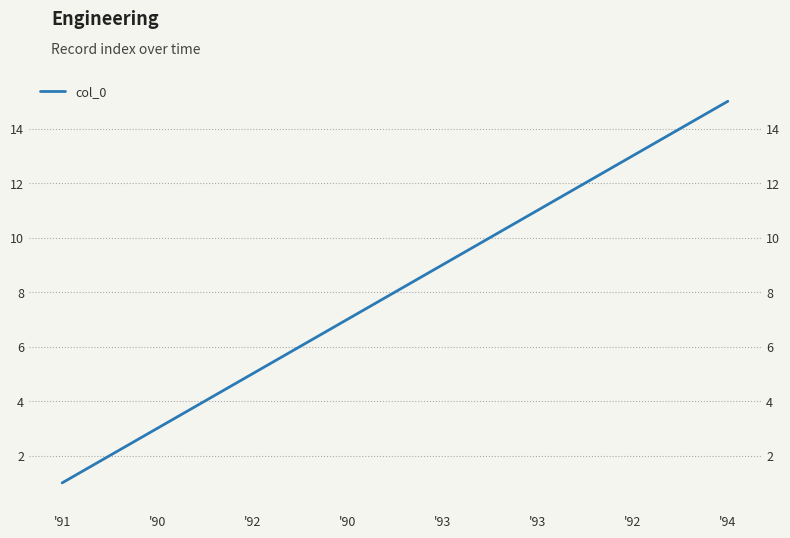

Which label corresponds to the smallest value in the chart?

'91